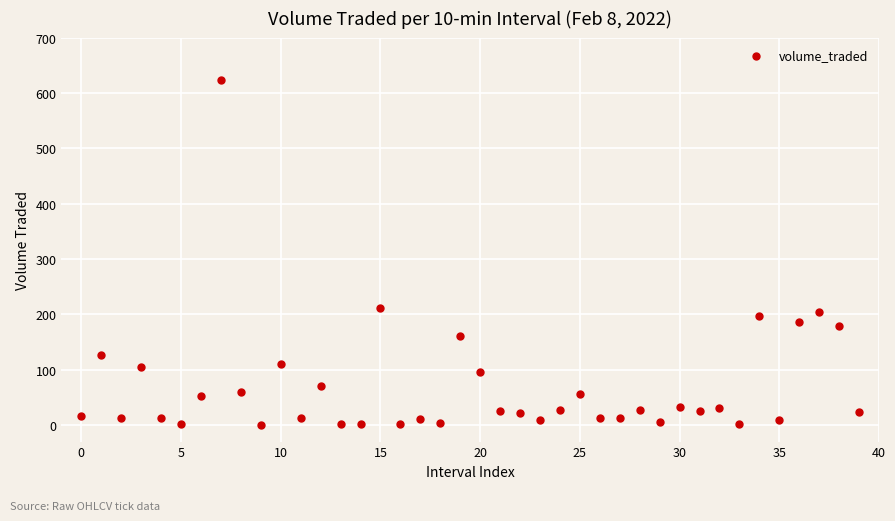

What is the range of Y values (max minus min)?

624.2